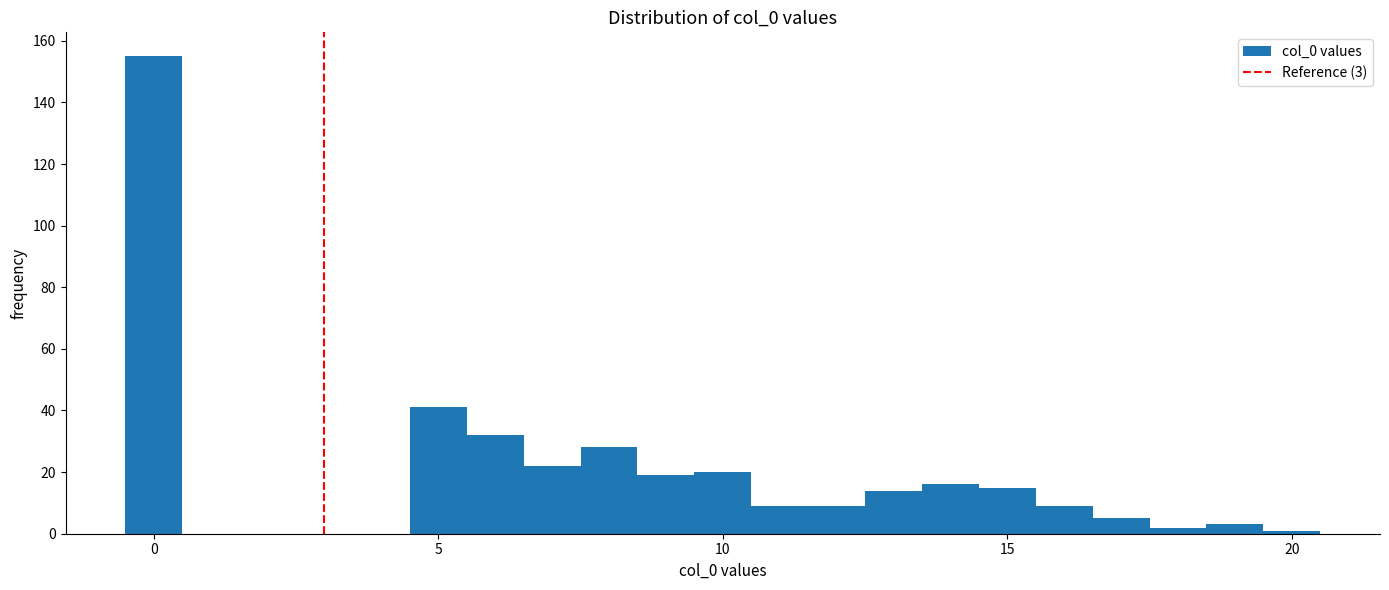

Around what value on the x-axis is the tallest bar? Give the approximate position of its centre, as read against the axis.

0.0